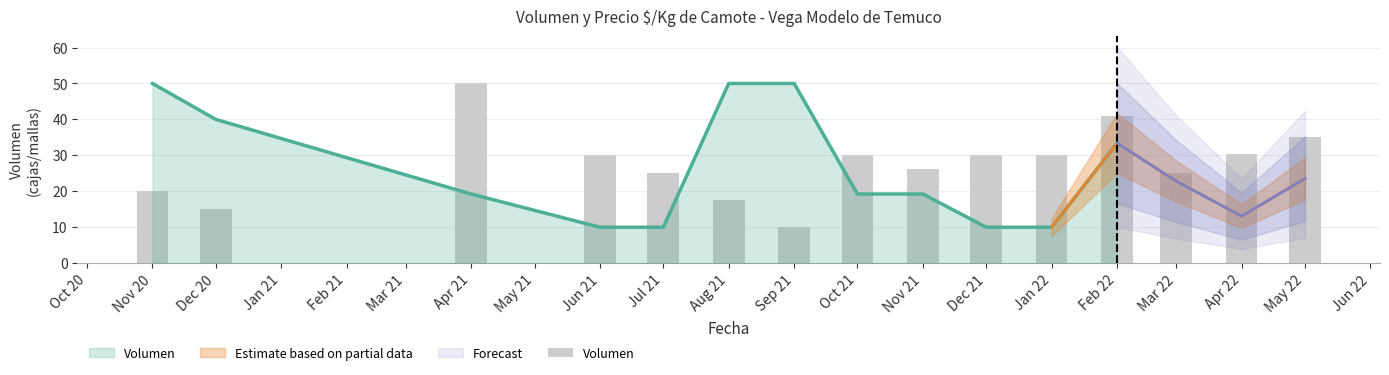

Reading left to right, extract all data points from this chart.

20.0	15.0	50.0	30.0	25.0	17.5	10.0	30.0	26.2	30.0	30.0	41.0	25.0	30.5	35.0